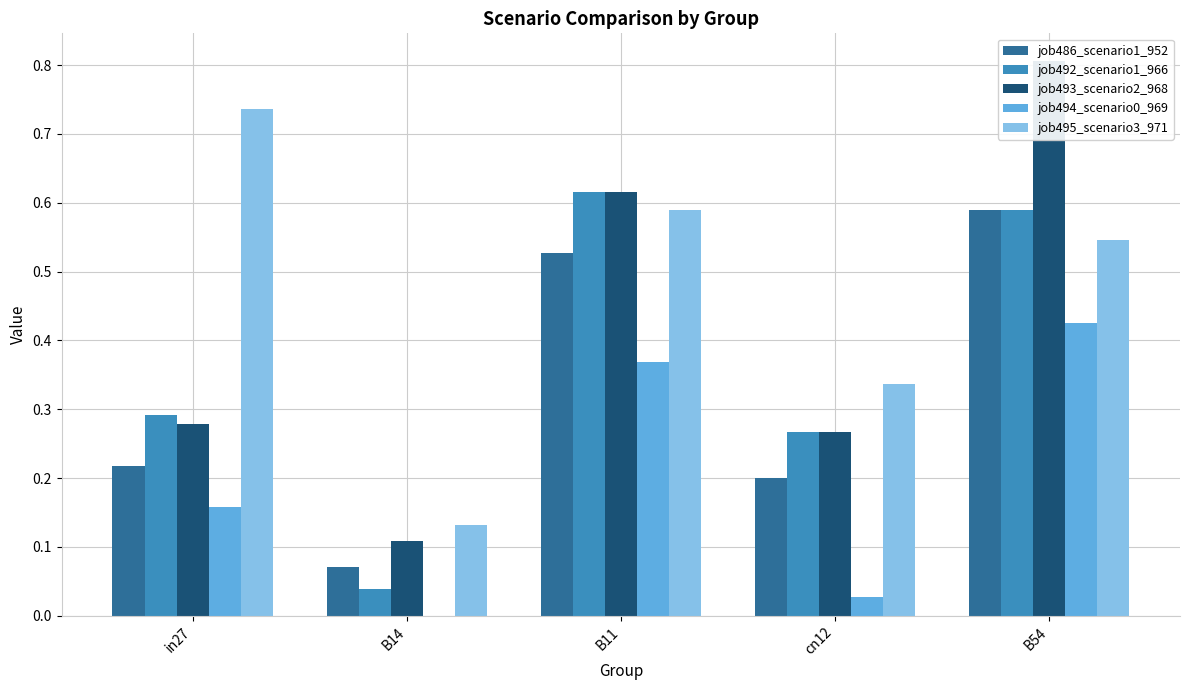

Reading right to left, extract all data points from this chart.

job486_scenario1_952: B54=0.6	cn12=0.2	B11=0.5	B14=0.1	in27=0.2
job492_scenario1_966: B54=0.6	cn12=0.3	B11=0.6	B14=0.0	in27=0.3
job493_scenario2_968: B54=0.8	cn12=0.3	B11=0.6	B14=0.1	in27=0.3
job494_scenario0_969: B54=0.4	cn12=0.0	B11=0.4	B14=0.0	in27=0.2
job495_scenario3_971: B54=0.5	cn12=0.3	B11=0.6	B14=0.1	in27=0.7